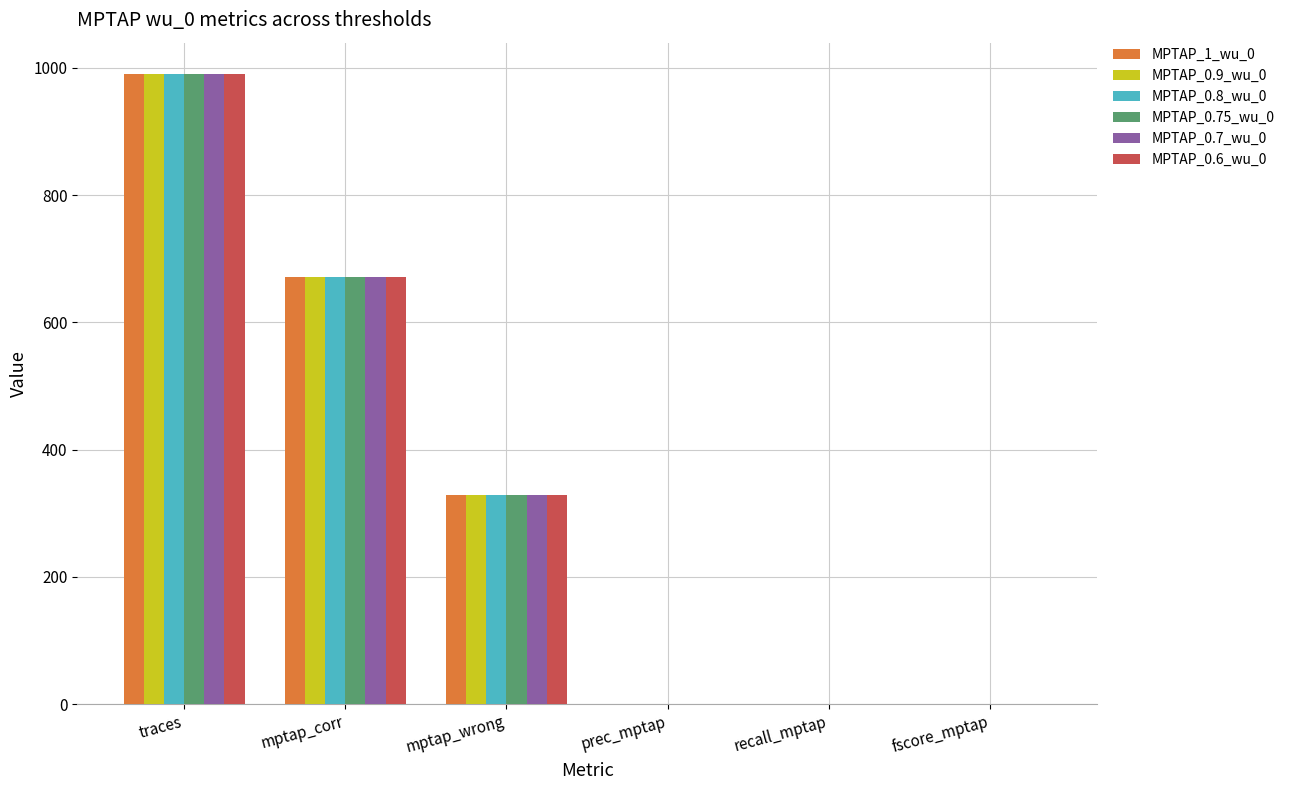

What is the sum of the MPTAP_0.7_wu_0 values at recall_mptap and mptap_wrong?

329.7